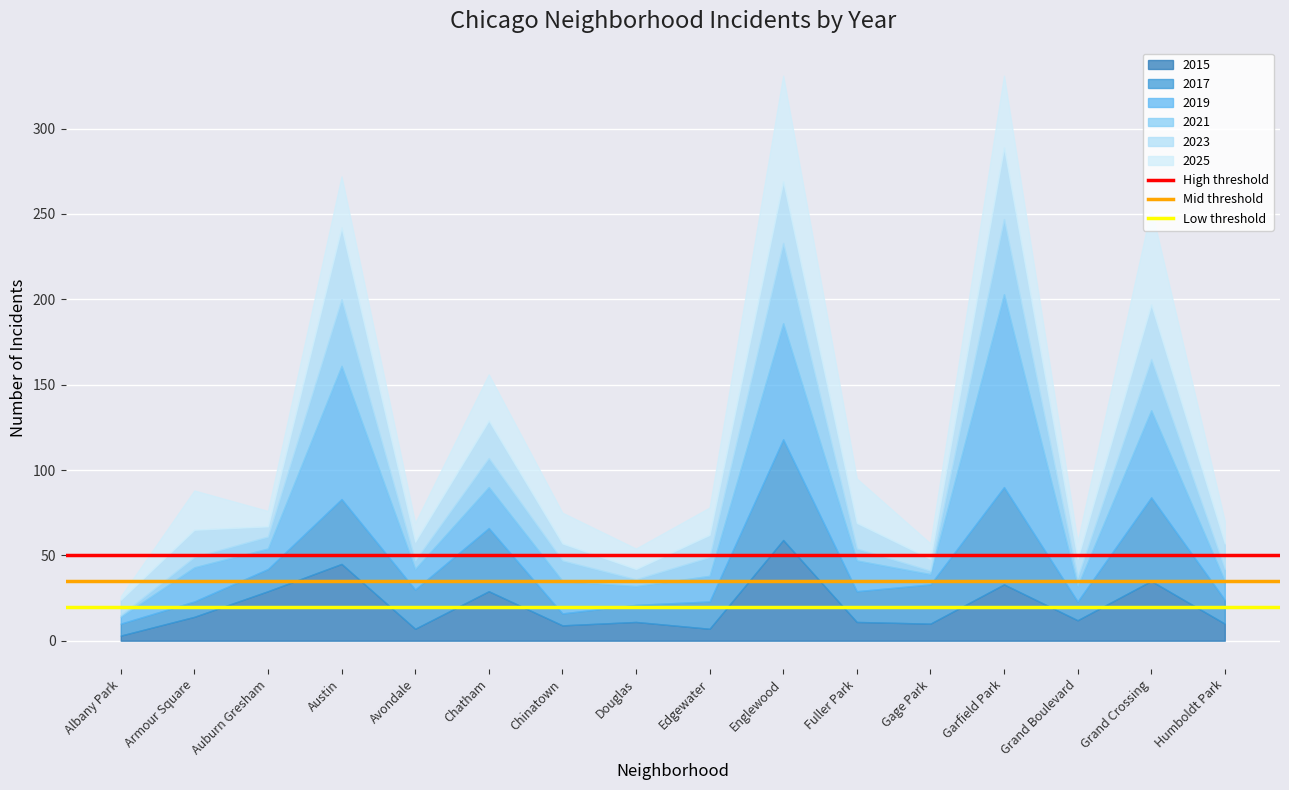

What is the sum of all Low threshold values?

40